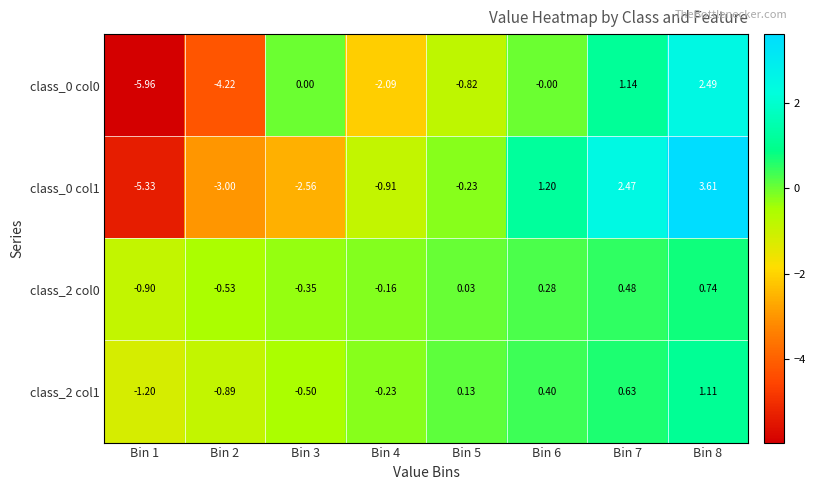

Is the value of class_0 col0 at Bin 6 greater than the value of class_2 col1 at Bin 6?

No